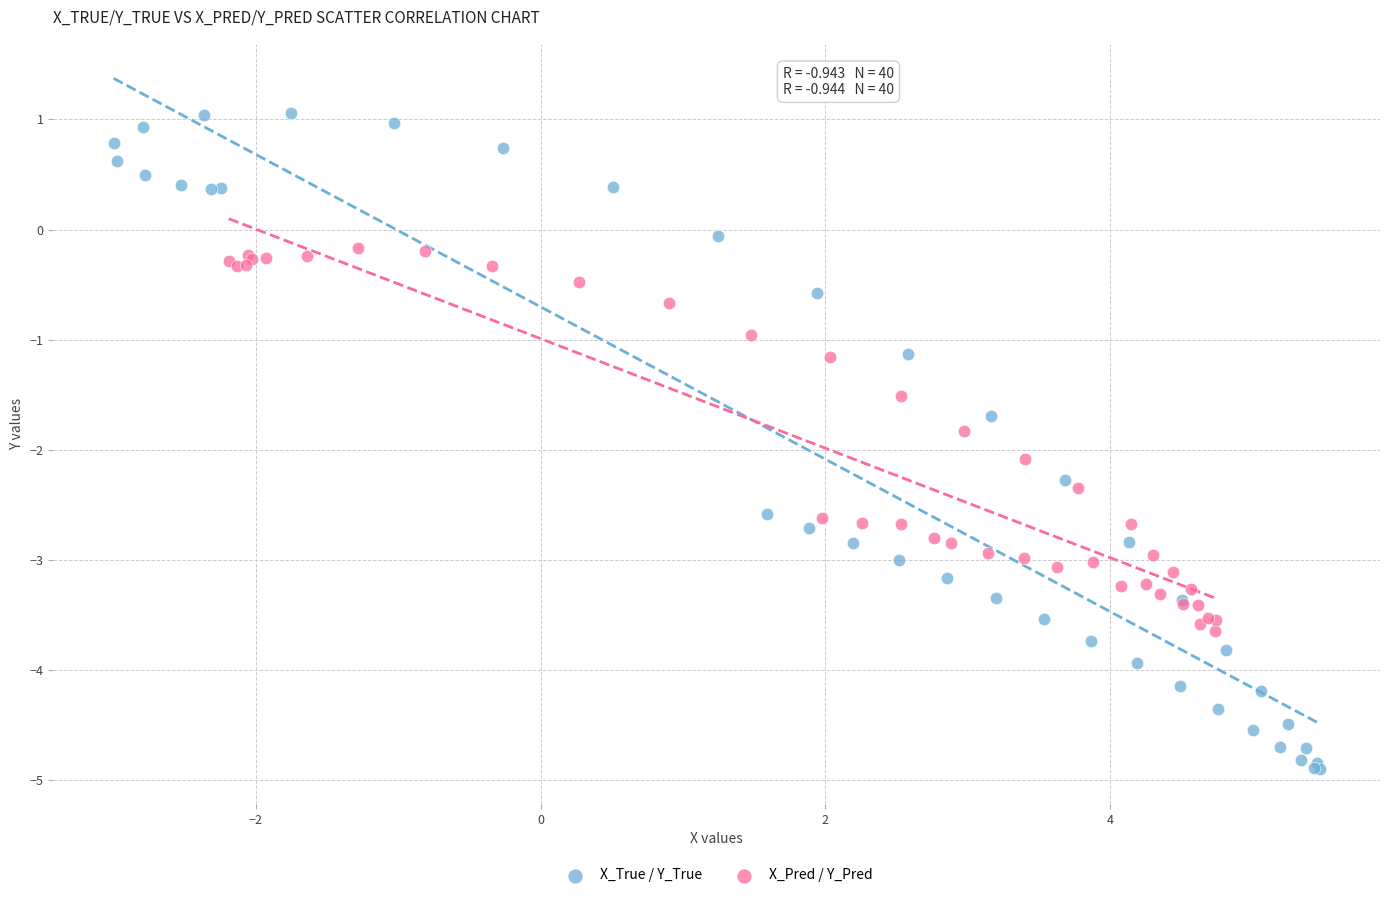

Which series has the largest Y range (max minus min)?

X_True / Y_True